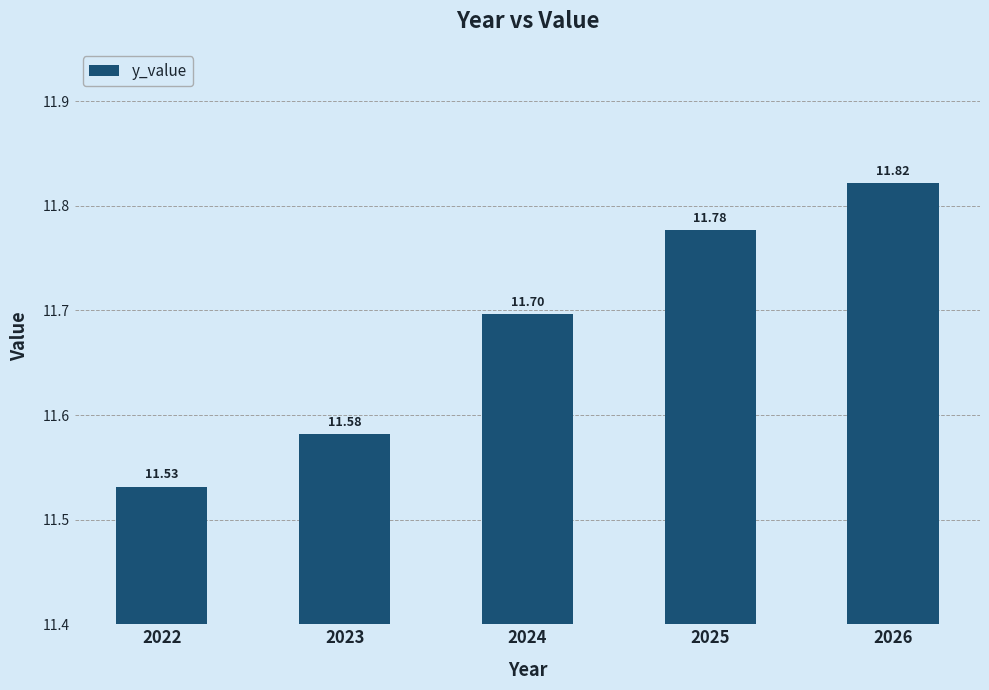

What is the approximate value at 2022?

11.5